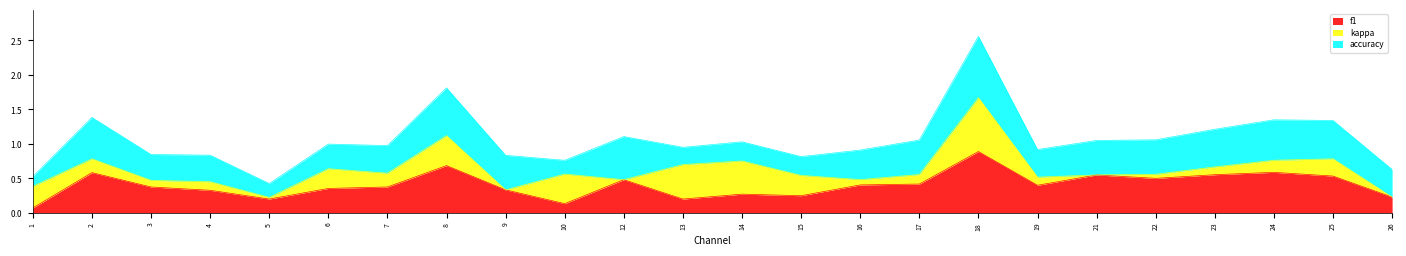

List the series in order of their peak value, lowest first.

kappa, f1, accuracy